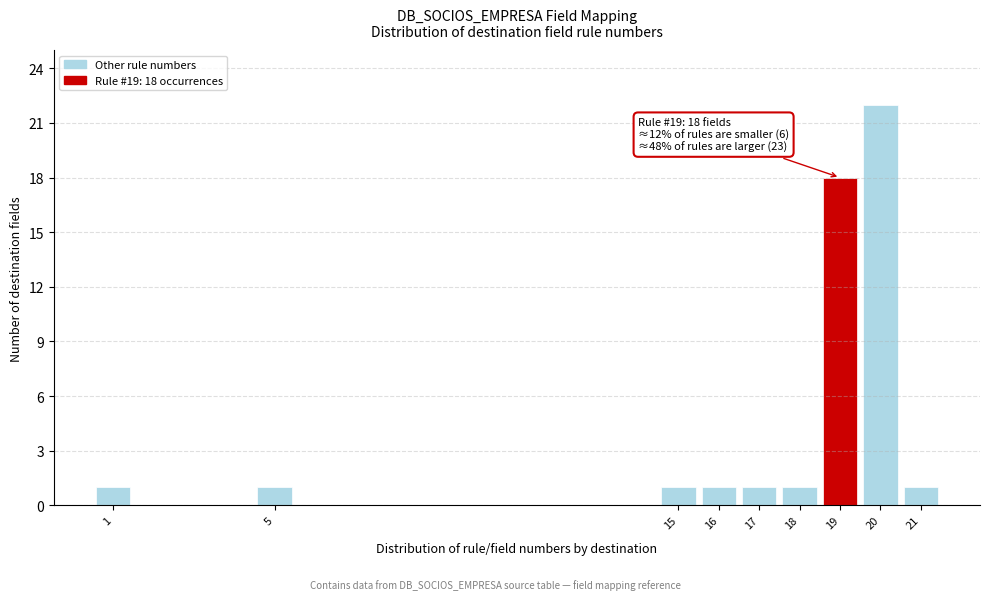

Reading left to right, extract all data points from this chart.

1=1	5=1	15=1	16=1	17=1	18=1	19=18	20=22	21=1